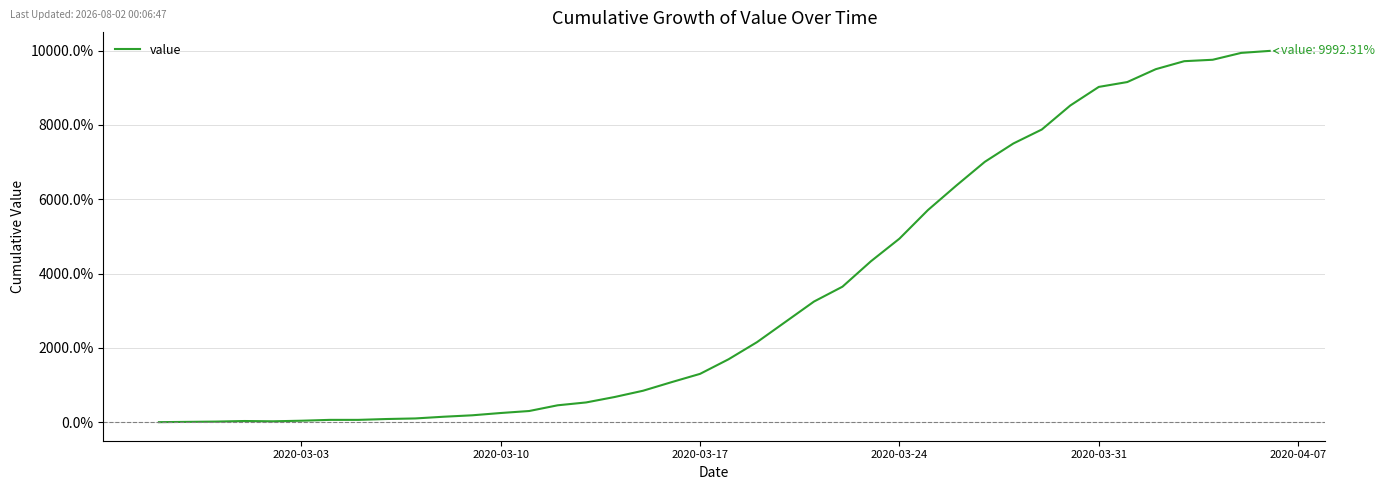

How many categories are shown in the chart?

40